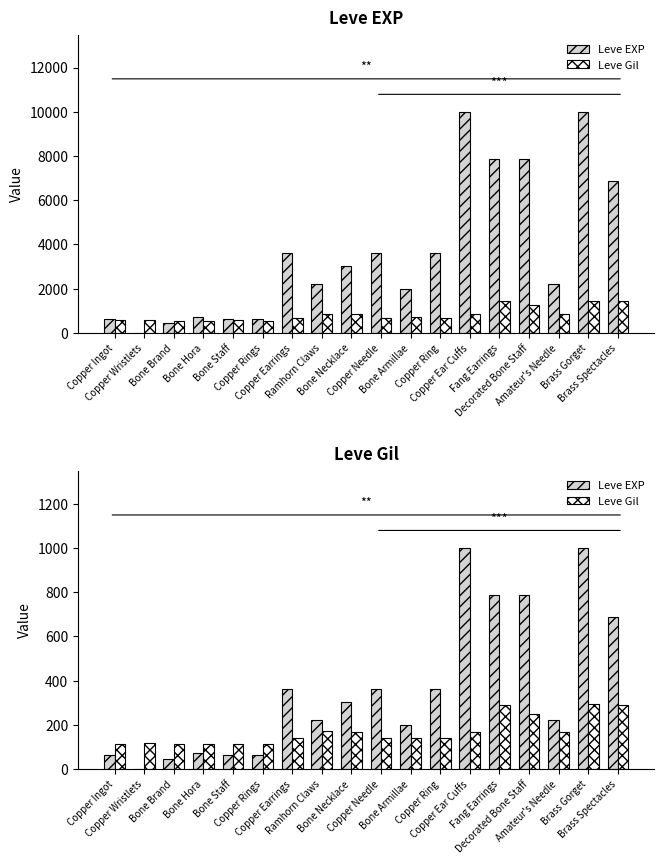

Which category has the lowest value across all series?

Copper Wristlets